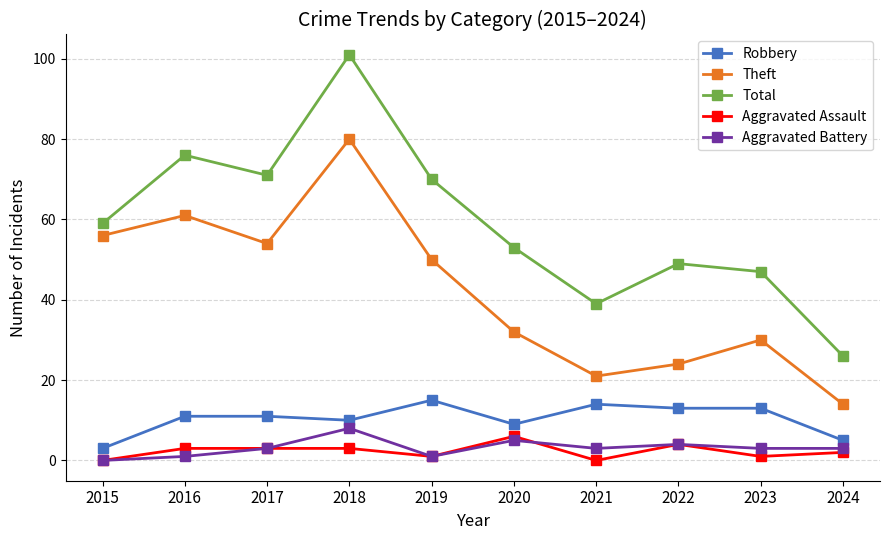

Where is the first local minimum for Total?

2017